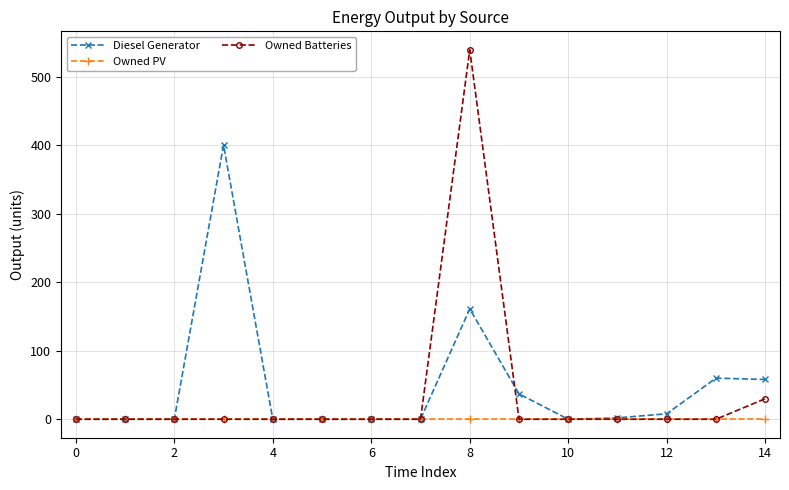

Rank the series by their average value, from highest to lowest.

Diesel Generator, Owned Batteries, Owned PV